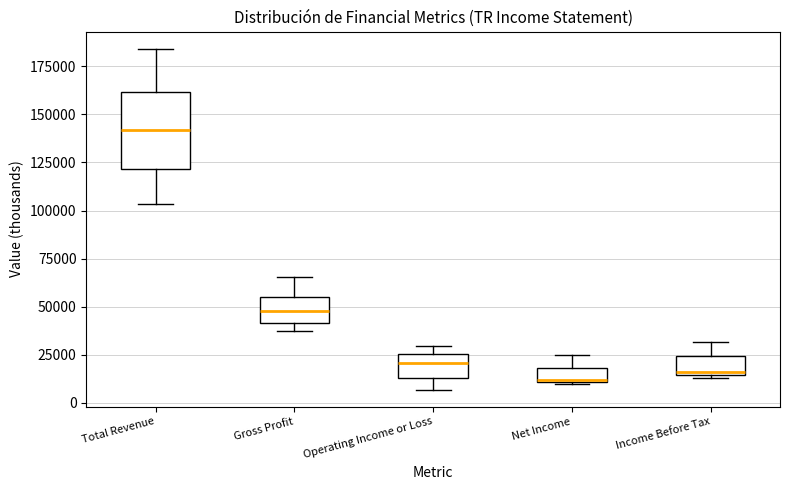

Comparing the boxes themselves (not the whiskers), which one is the tallest?

Total Revenue